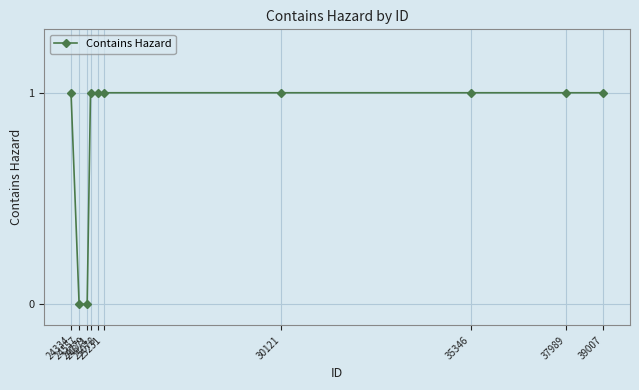

What is the value of the 9th point from the left?

1